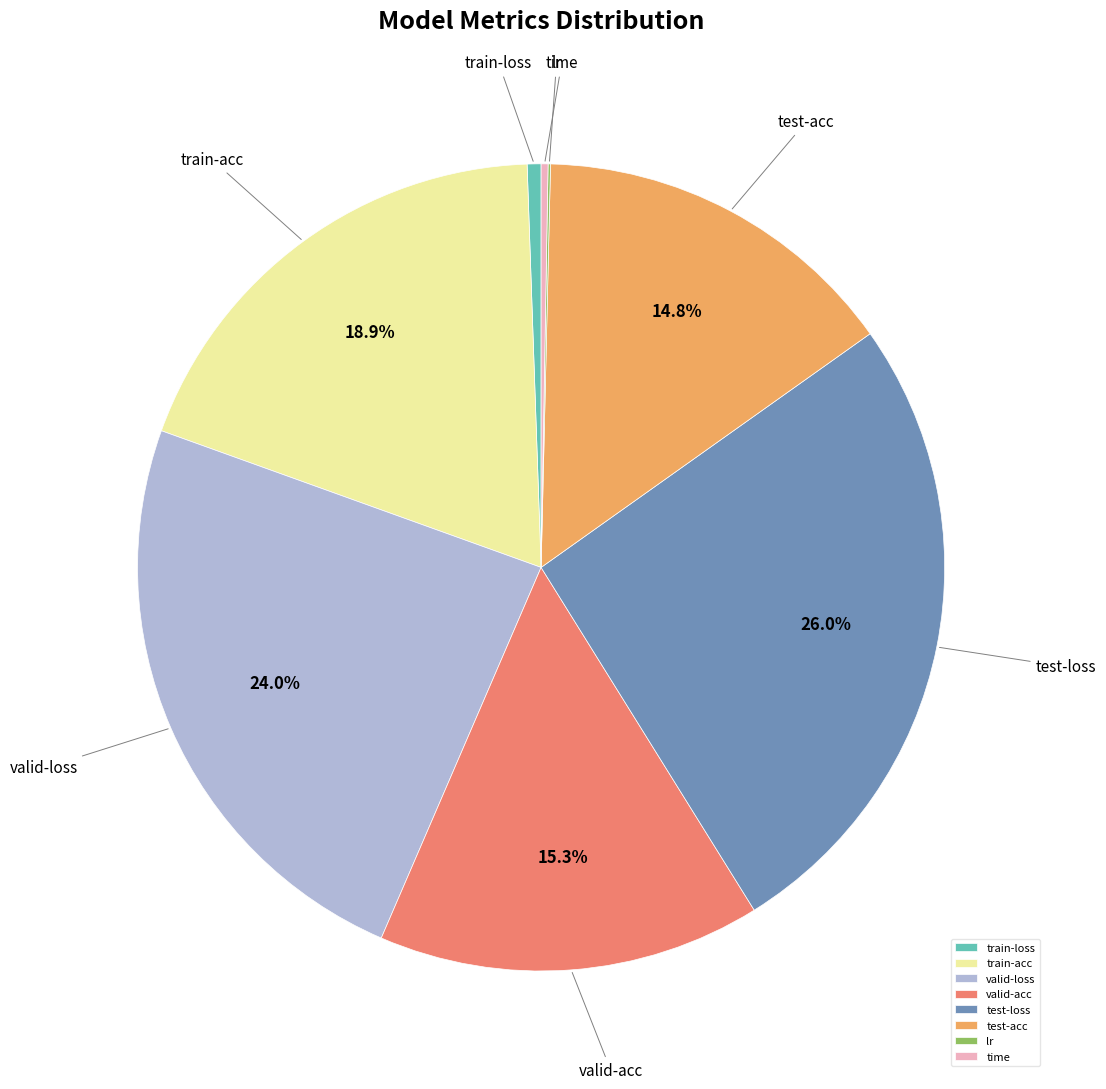

What percentage is NOT represented by valid-loss?

76.0%